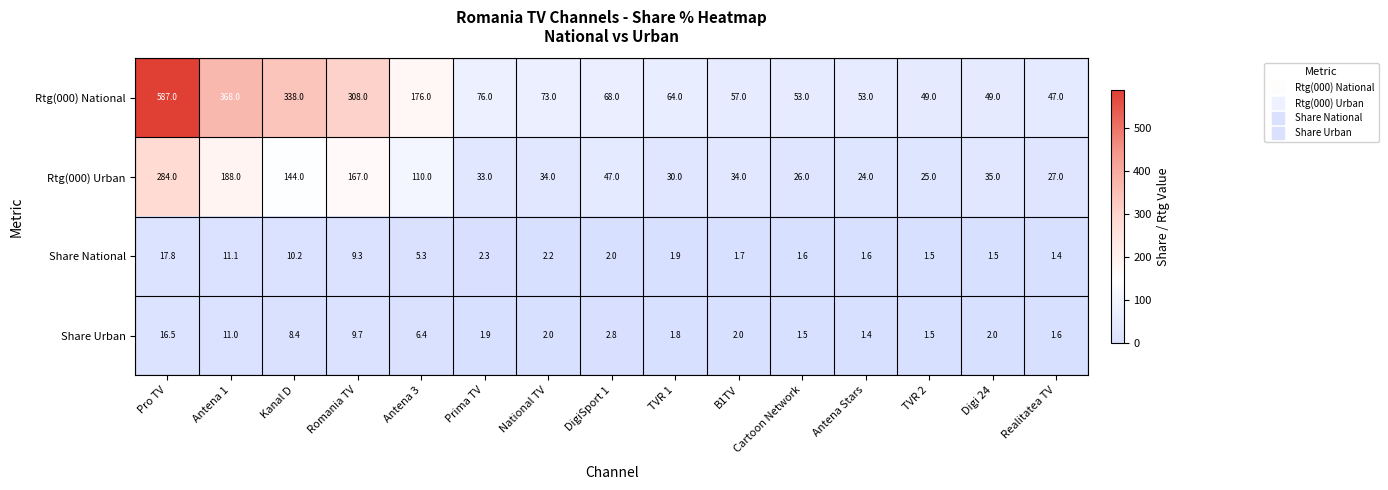

Which series has the largest total across all categories?

Rtg(000) National